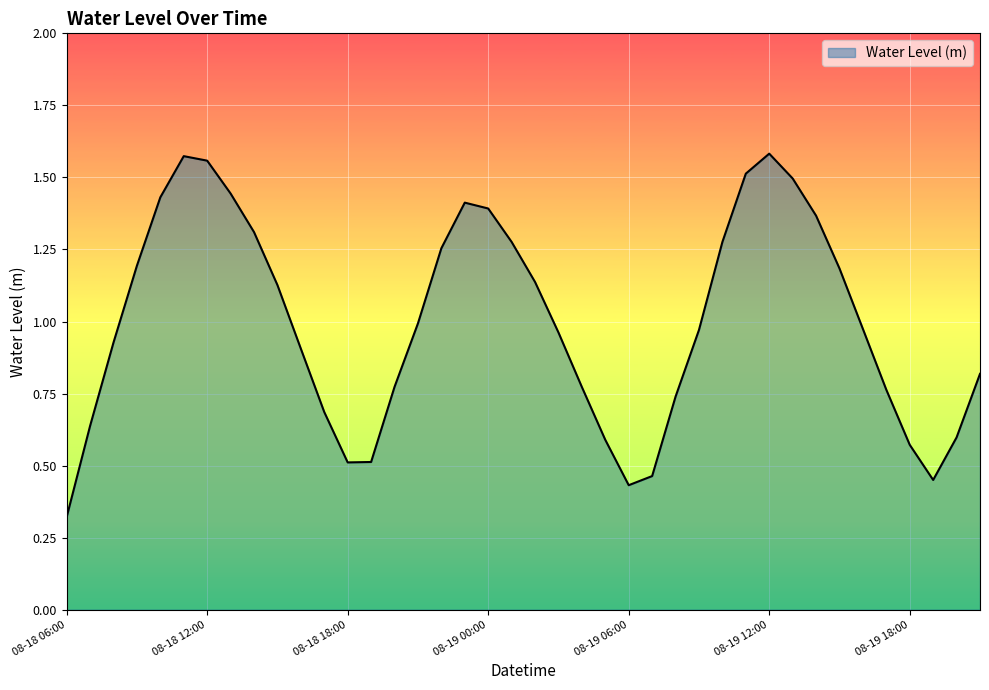

What is the difference between the second highest and second lowest values?

1.1